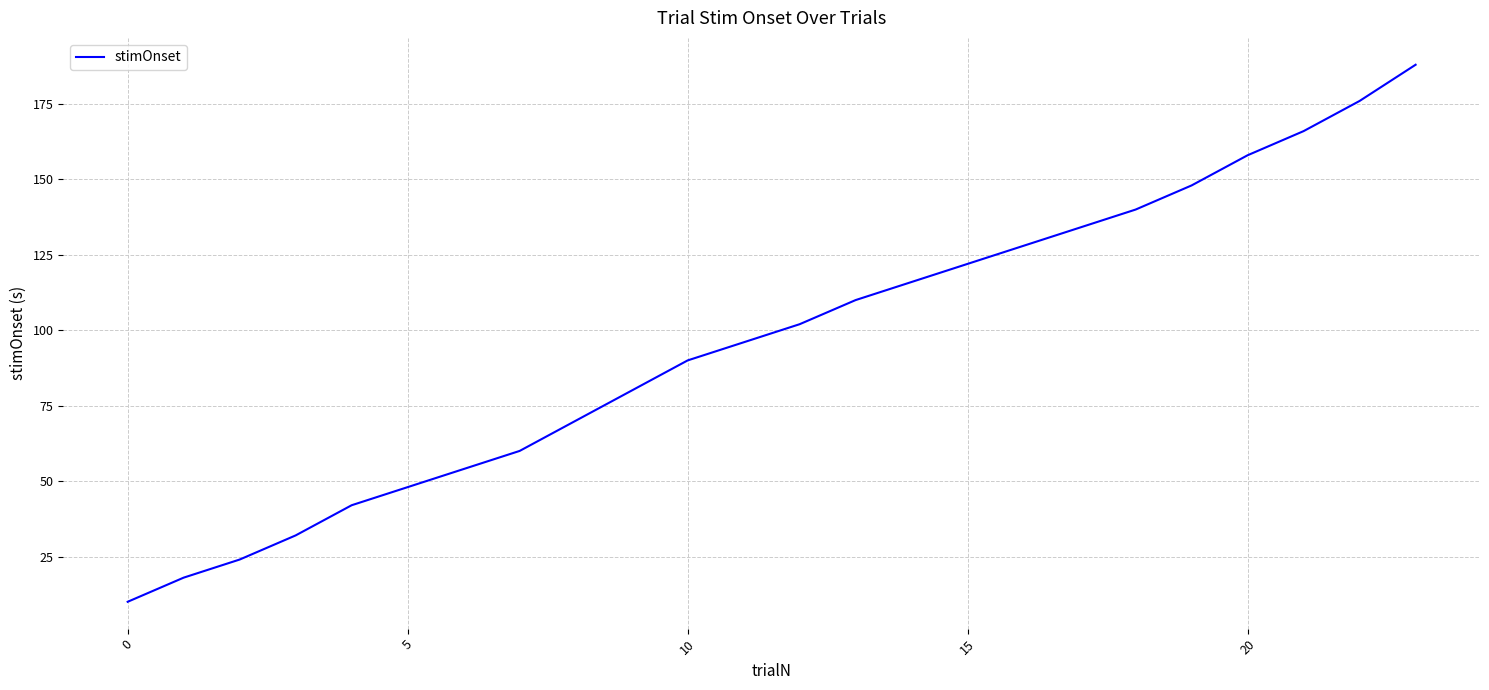

What is the minimum value shown in the chart?

10